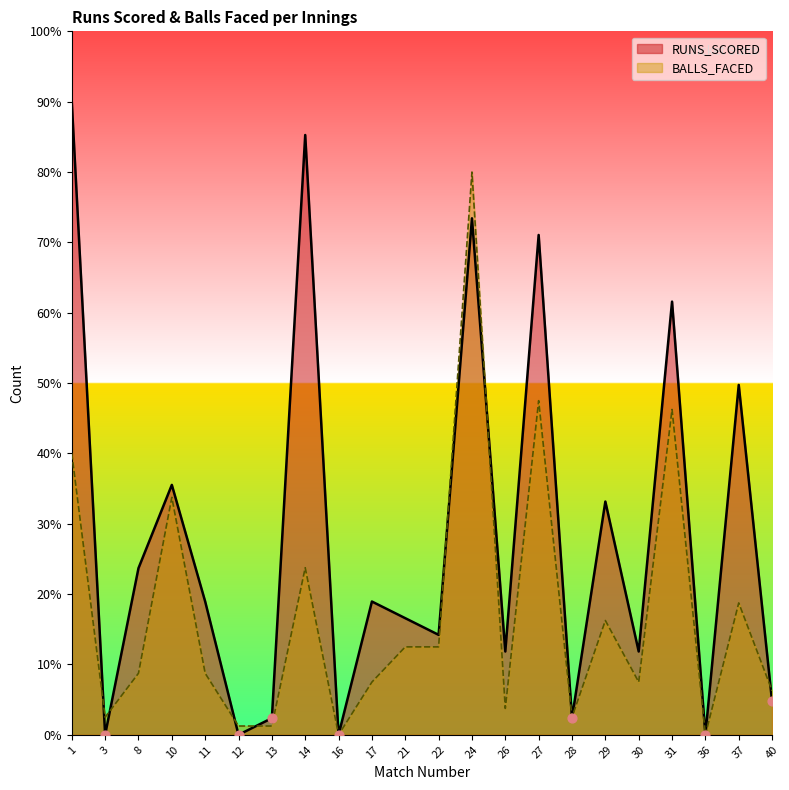

At which category is the sum across all series the highest?

24